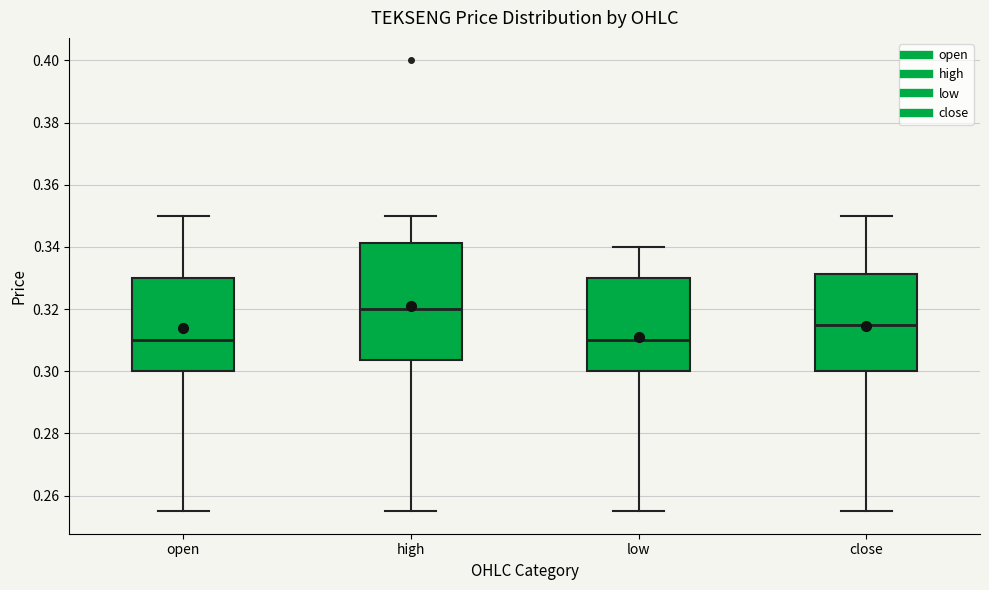

Comparing the boxes themselves (not the whiskers), which one is the tallest?

high